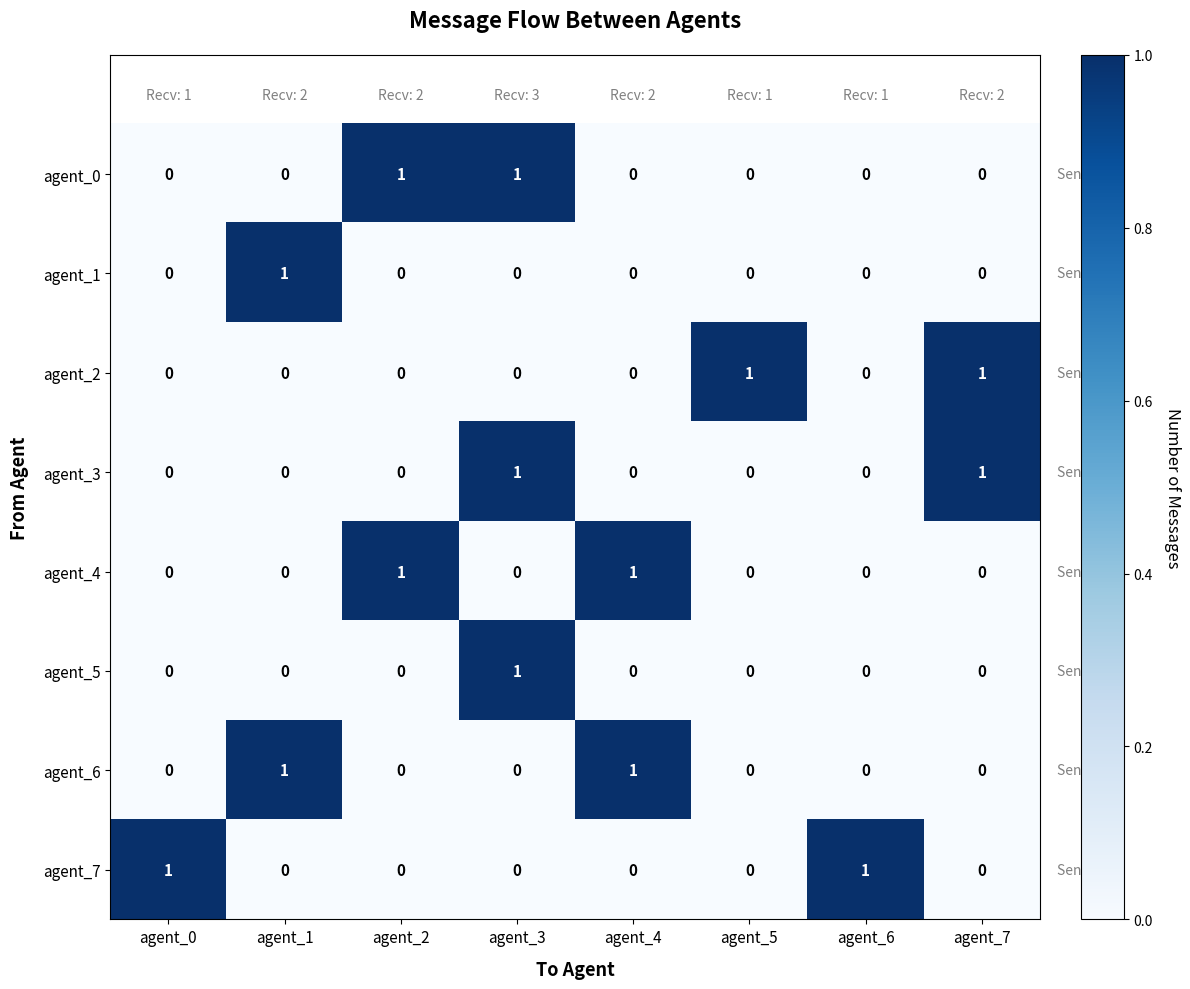

How many data points does each series have?

8